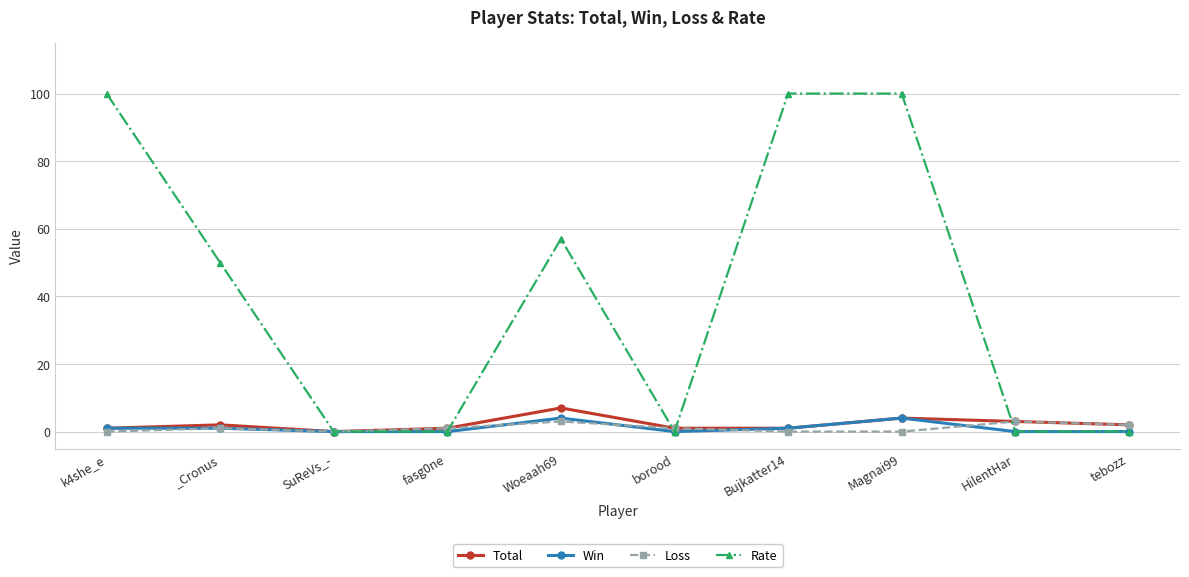

What are all the series names shown in the legend?

Total, Win, Loss, Rate